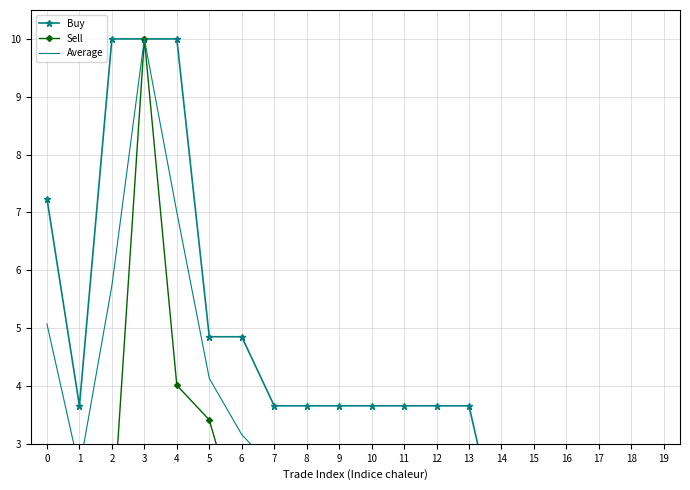

True or false: Sell and Average cross at least once.

False